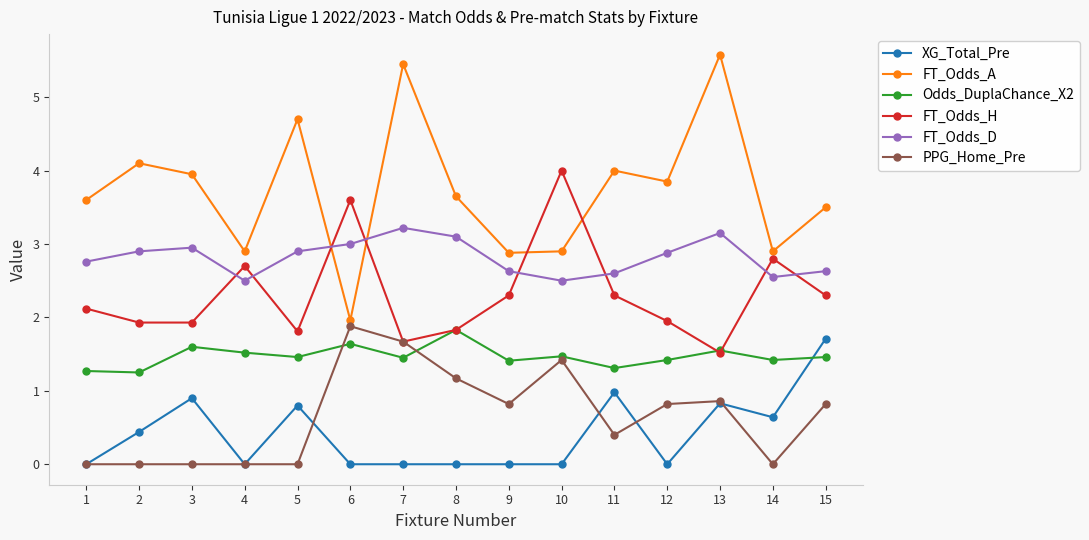

The value of FT_Odds_D at 8 is 4.3. True or false?

False